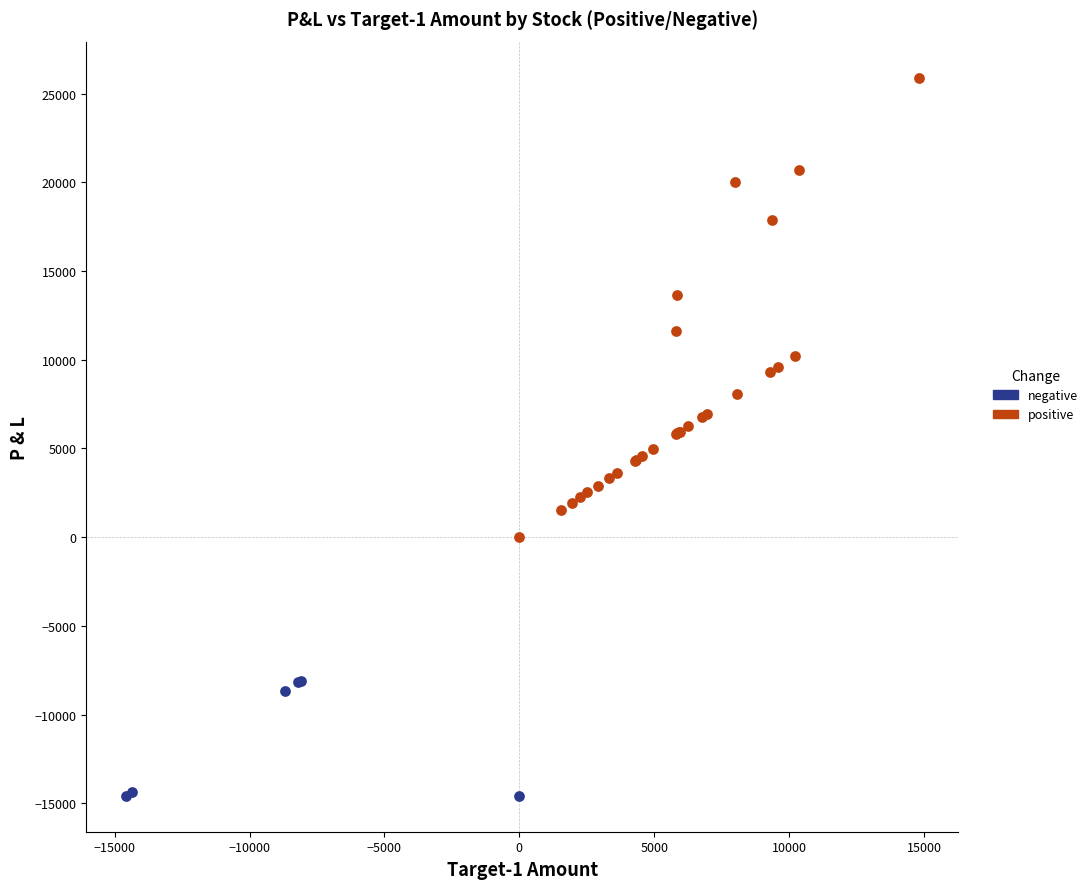

Which series has the widest spread of Y values?

positive